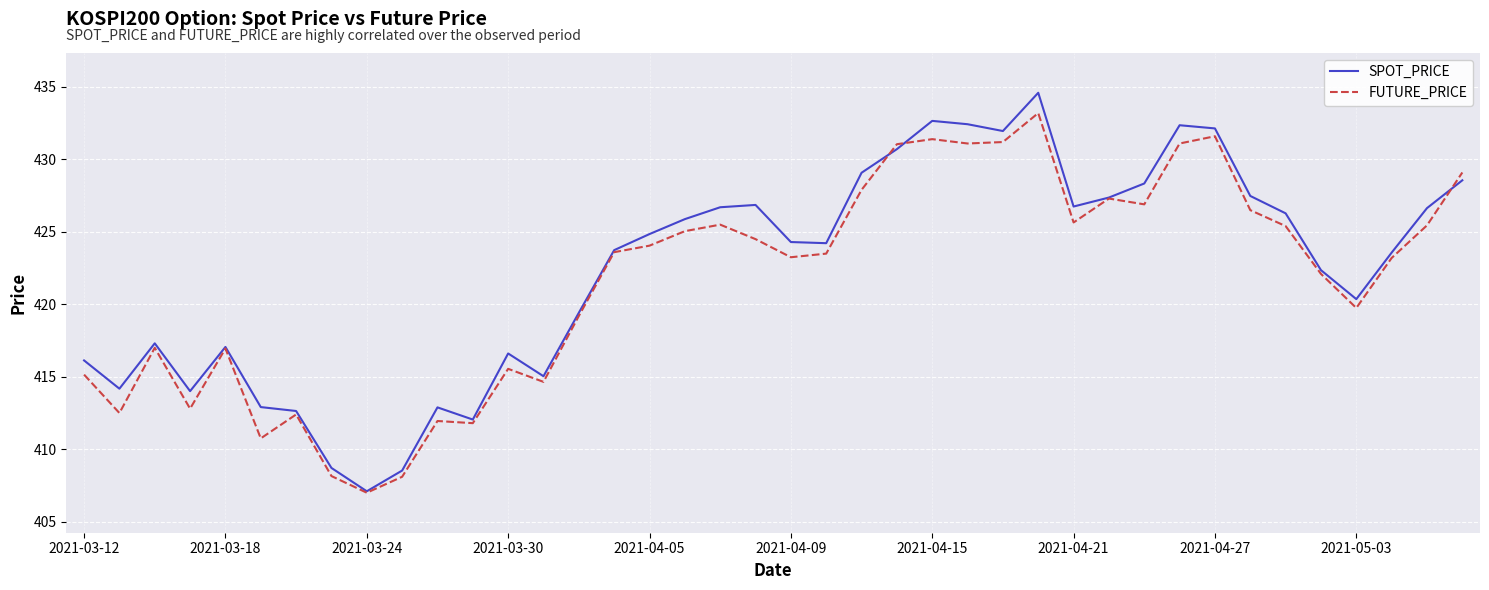

List the series in order of their peak value, highest first.

SPOT_PRICE, FUTURE_PRICE